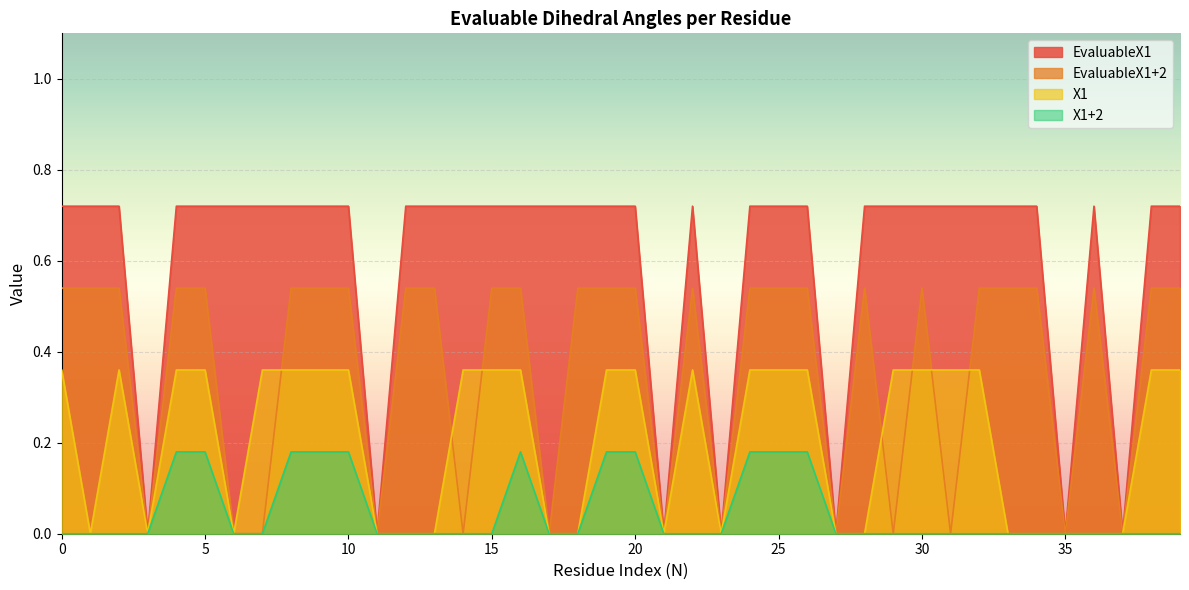

At 32, list the series in order from smallest to largest.

X1+2, X1, EvaluableX1+2, EvaluableX1